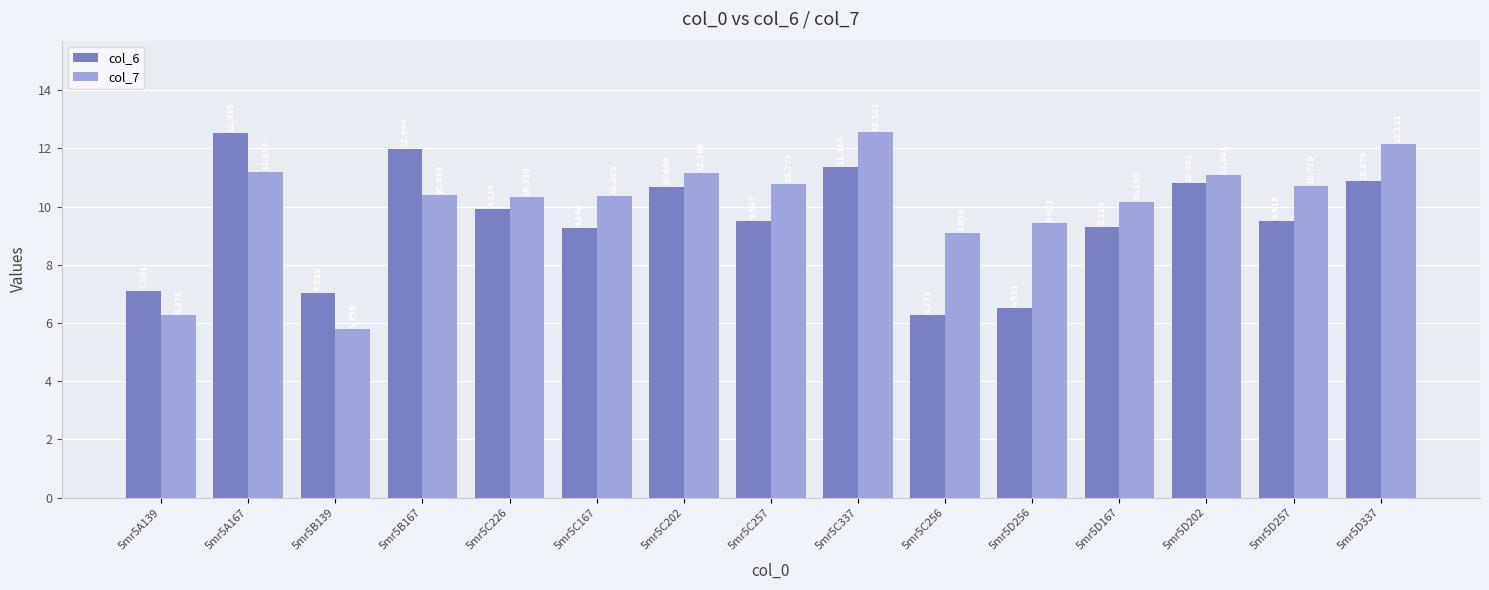

Which category has the lowest value across all series?

5mr5B139